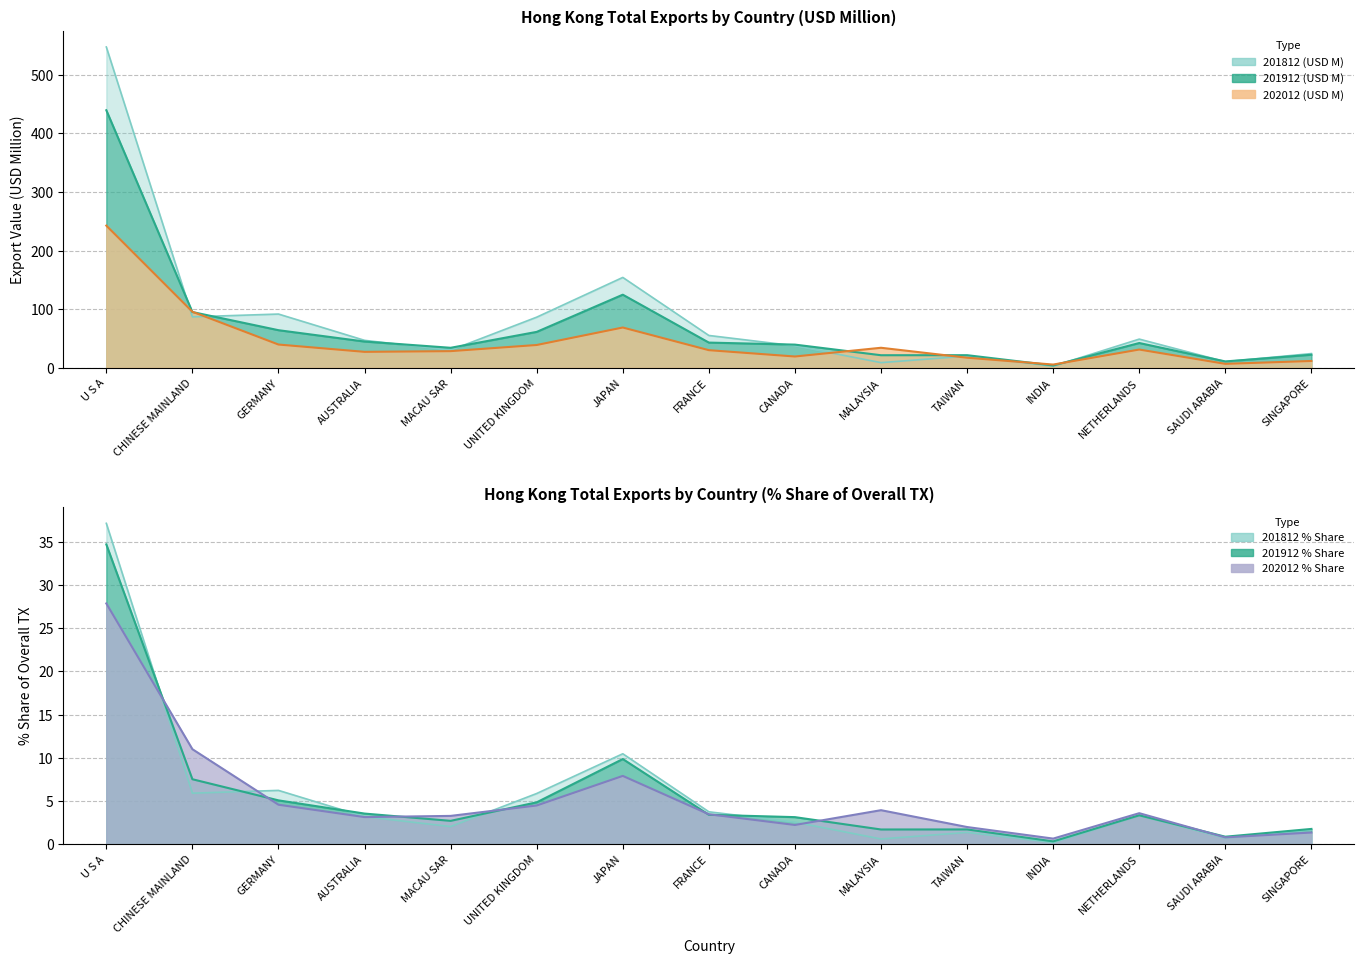

List the labels in order of 202012 % Share value, largest first.

U S A, CHINESE MAINLAND, JAPAN, GERMANY, UNITED KINGDOM, MALAYSIA, NETHERLANDS, FRANCE, MACAU SAR, AUSTRALIA, CANADA, TAIWAN, SINGAPORE, SAUDI ARABIA, INDIA